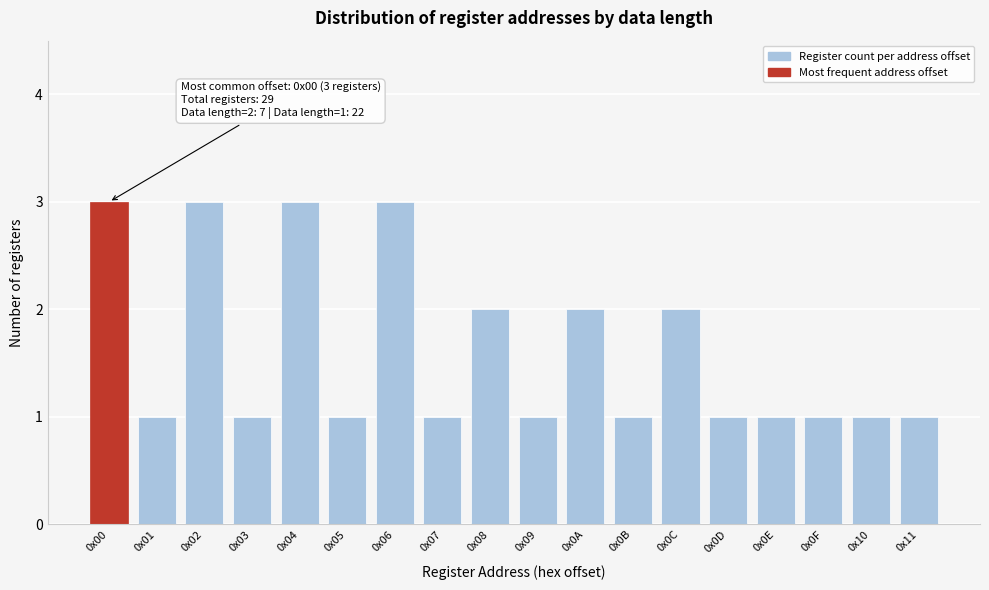

Reading right to left, list all the values displayed in this chart.

1	1	1	1	1	2	1	2	1	2	1	3	1	3	1	3	1	3